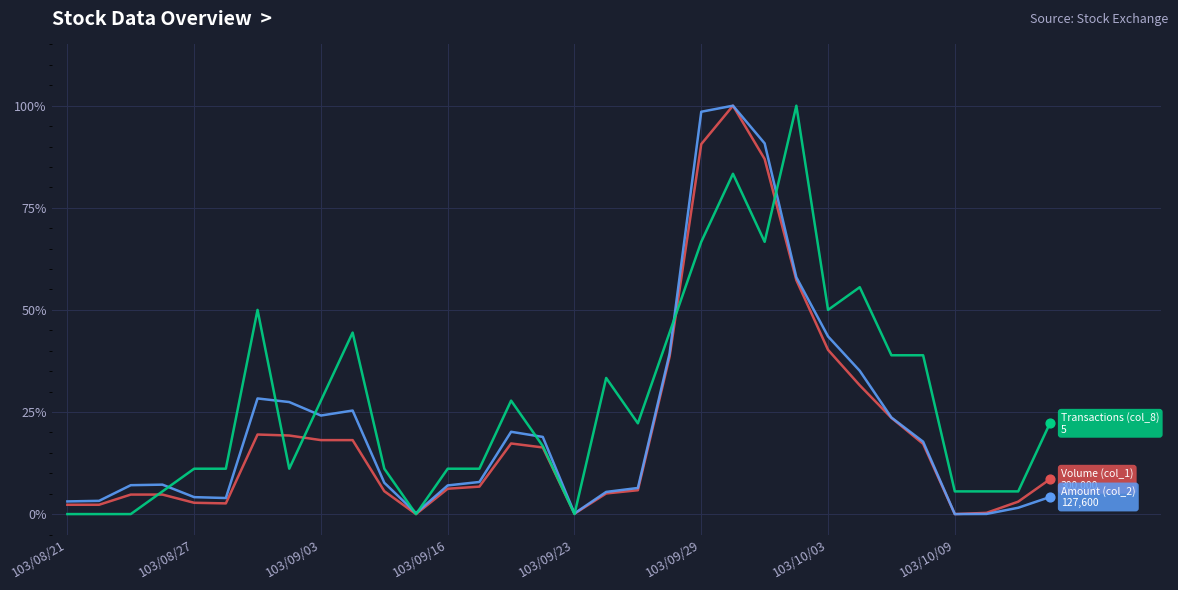

How many lines are shown in the chart?

3